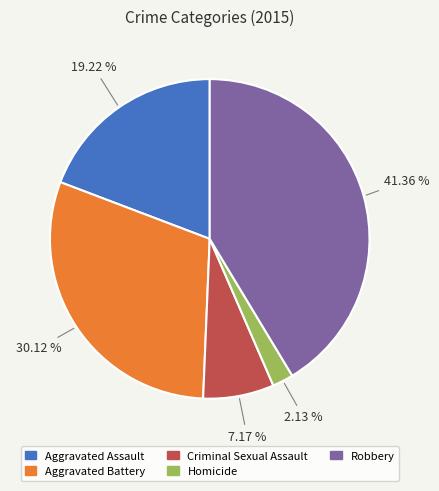

What percentage is the Aggravated Battery slice, to the nearest percent?

30%